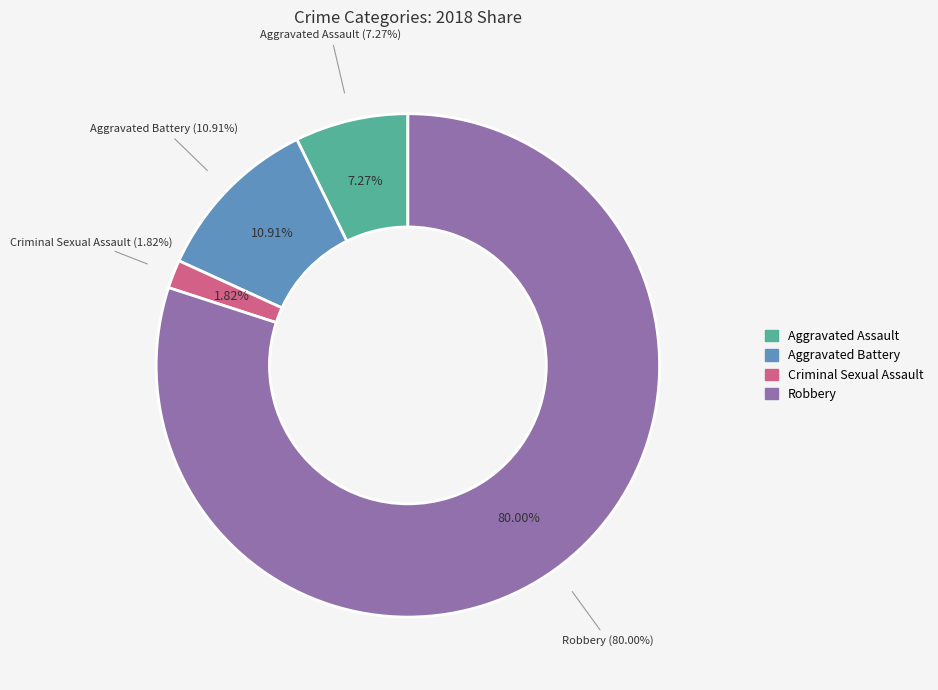

The Robbery slice represents 80% of the pie. True or false?

True